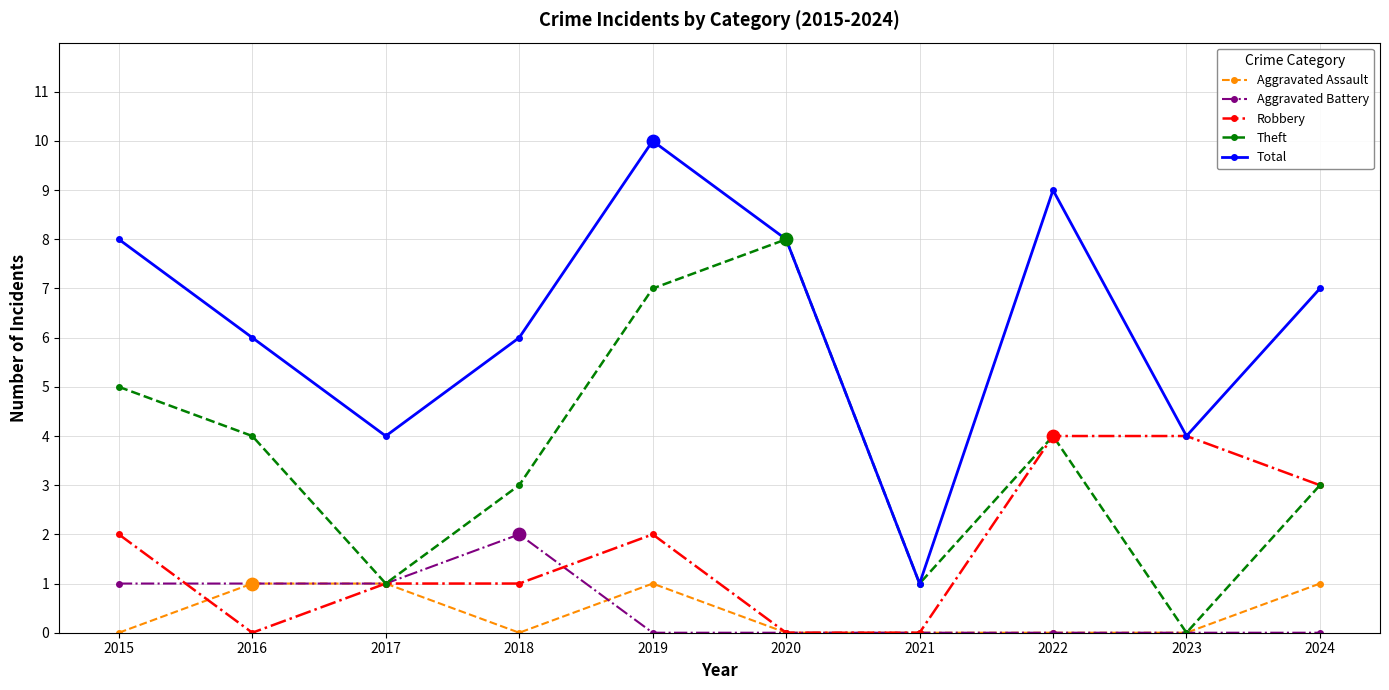

What is the spread (max minus min) of values at 2018?

6